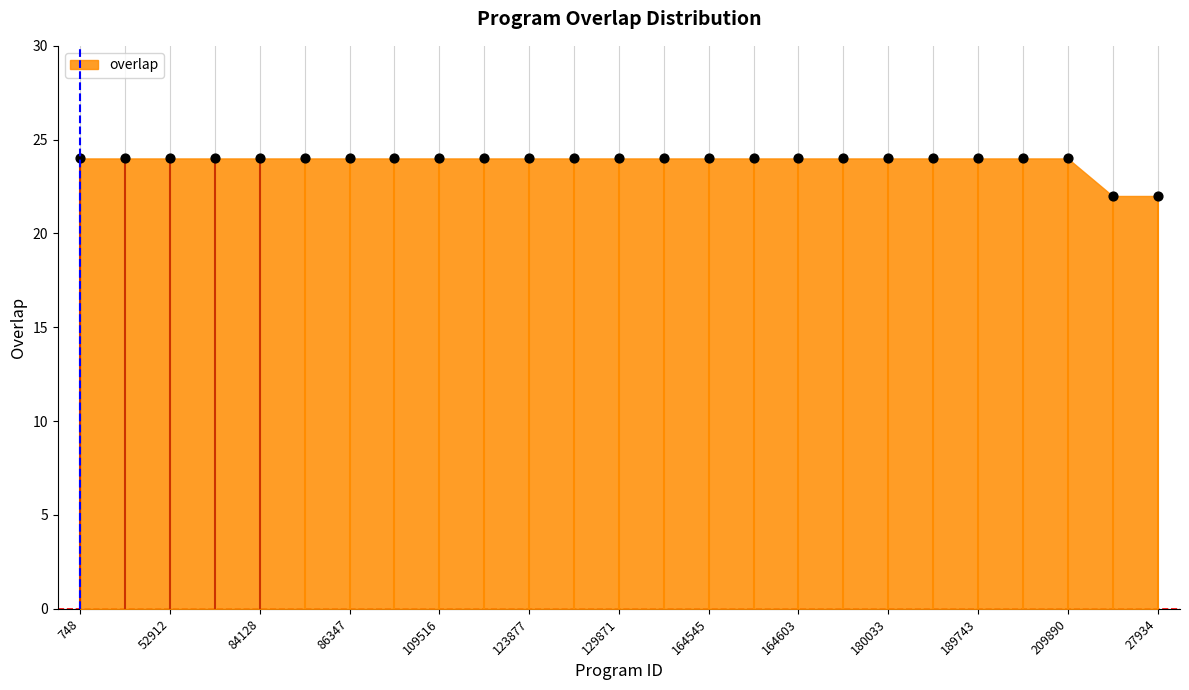

Which has a higher value, 129871 or 164607?

129871